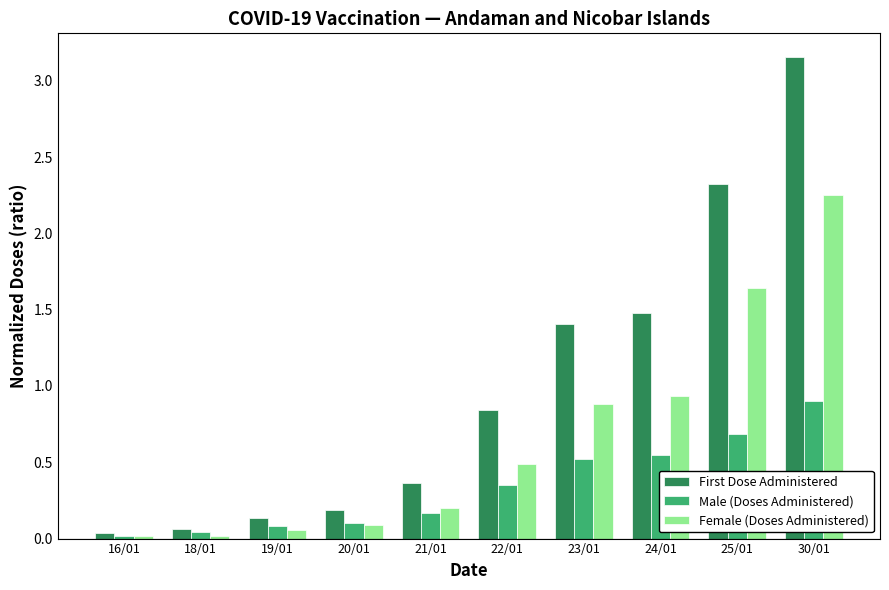

How many distinct data groups are displayed?

3